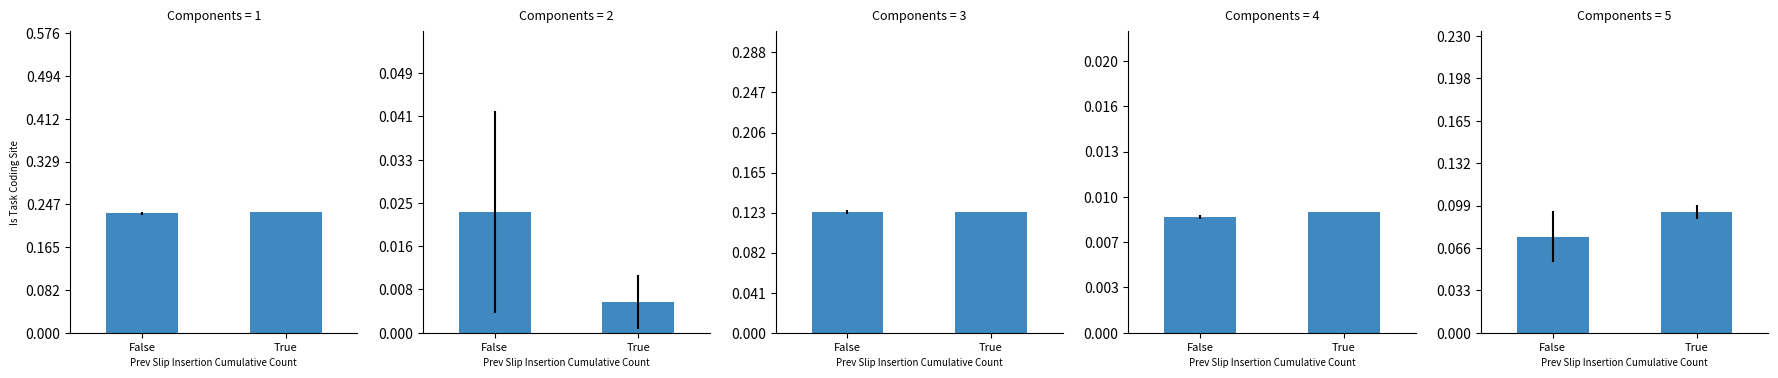

What position from the right is True?

1